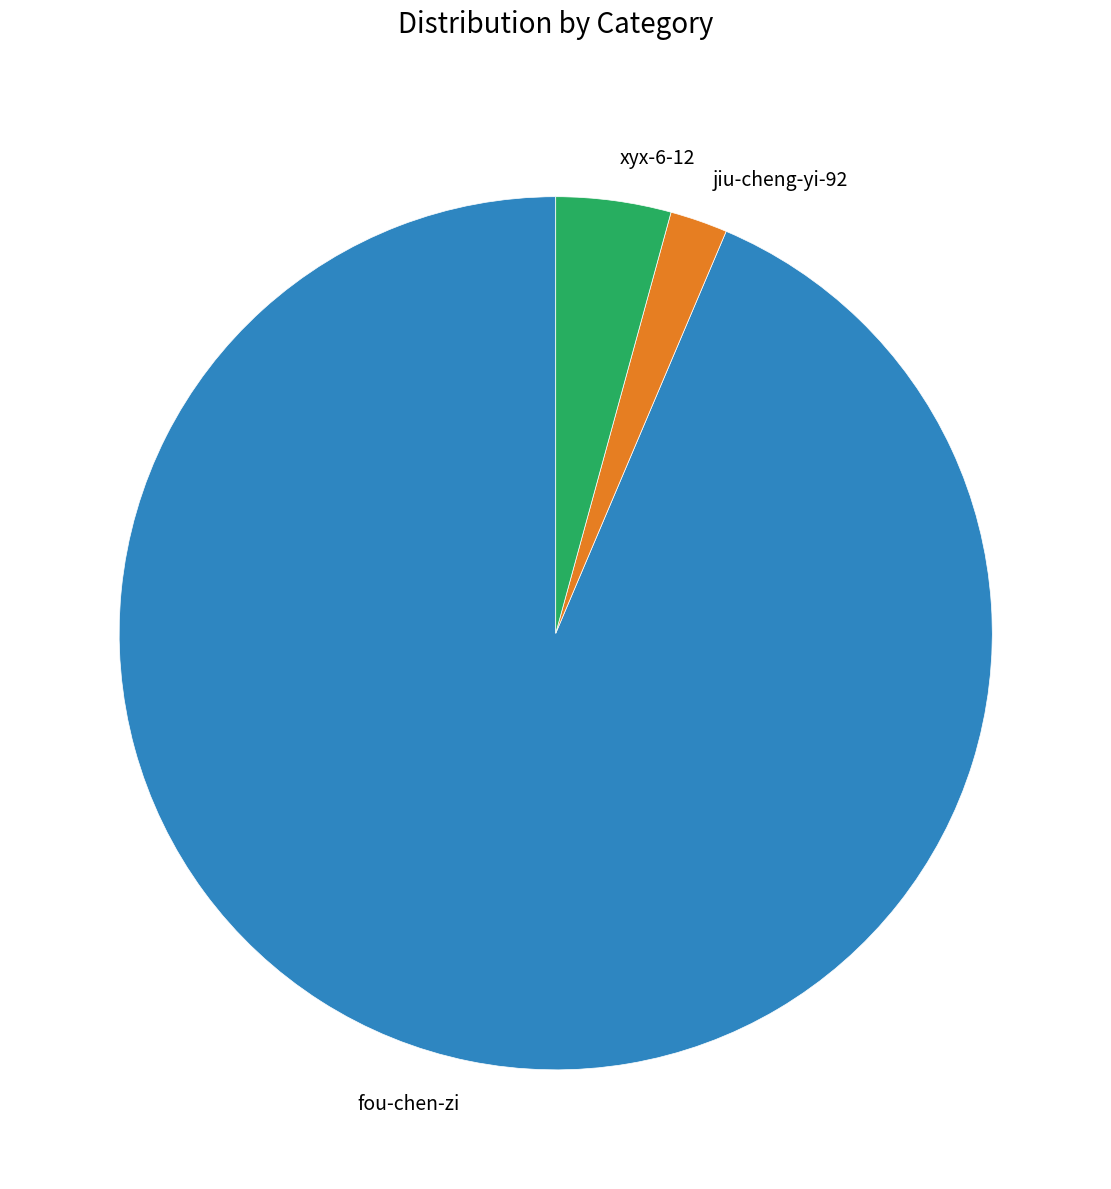

True or false: xyx-6-12 accounts for 4% of the total.

True